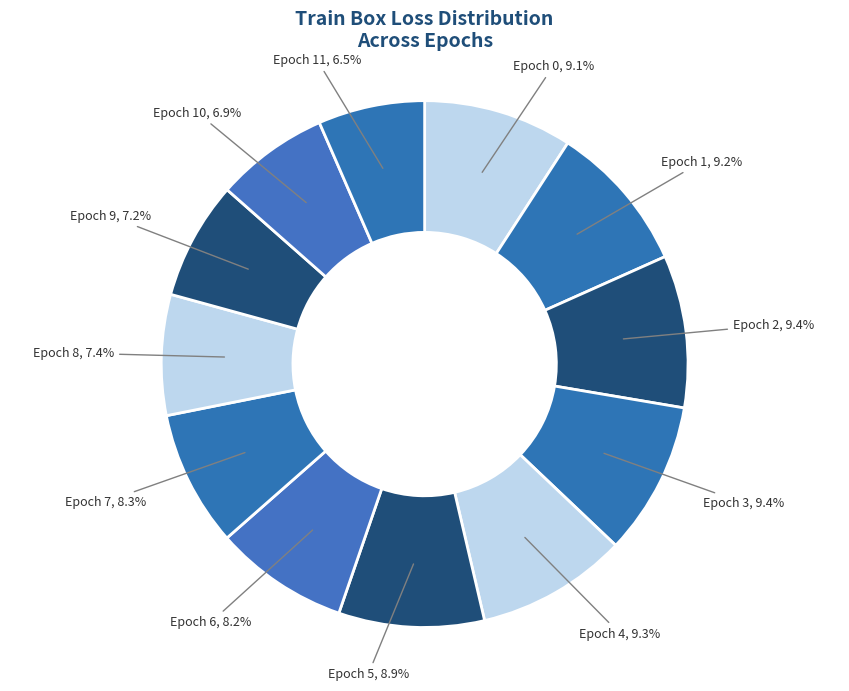

Rank the categories by value from highest to lowest.

Epoch 3, Epoch 2, Epoch 4, Epoch 1, Epoch 0, Epoch 5, Epoch 7, Epoch 6, Epoch 8, Epoch 9, Epoch 10, Epoch 11